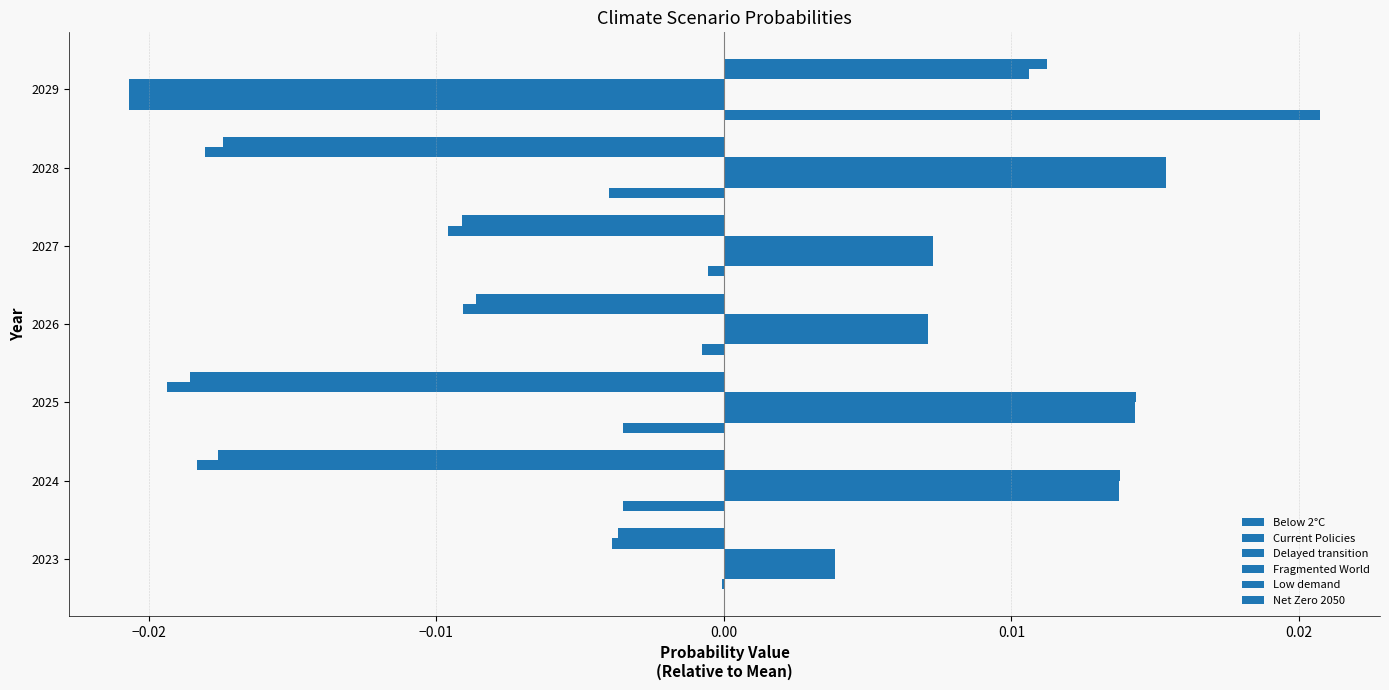

Which series has the largest range (max minus min)?

Fragmented World